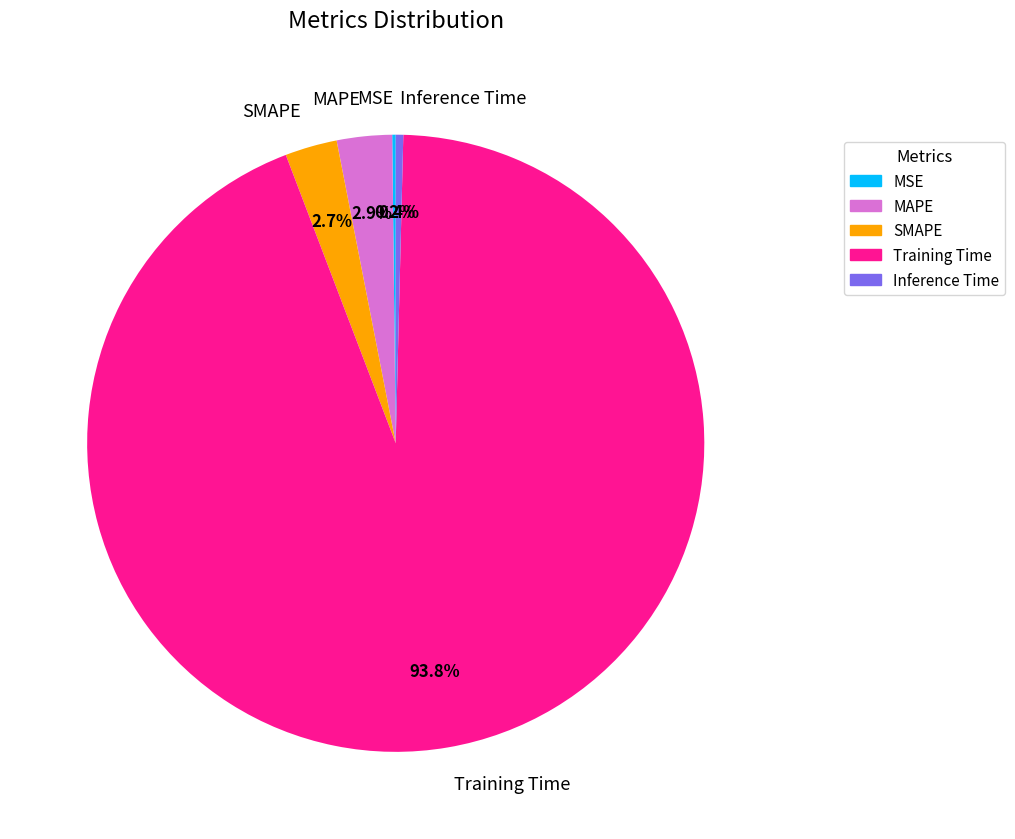

What is the largest slice in the pie chart?

Training Time